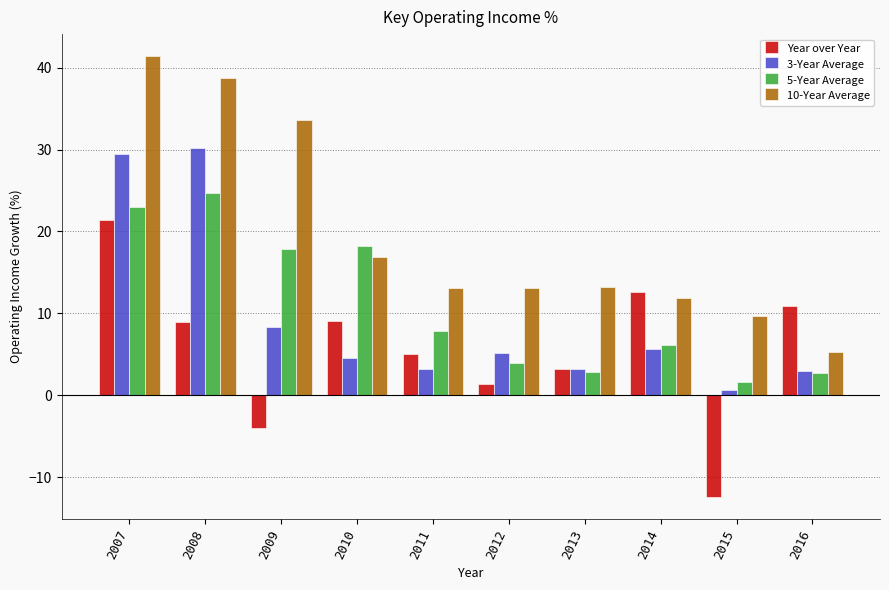

Are the bars grouped side by side (vs. stacked)?

Yes